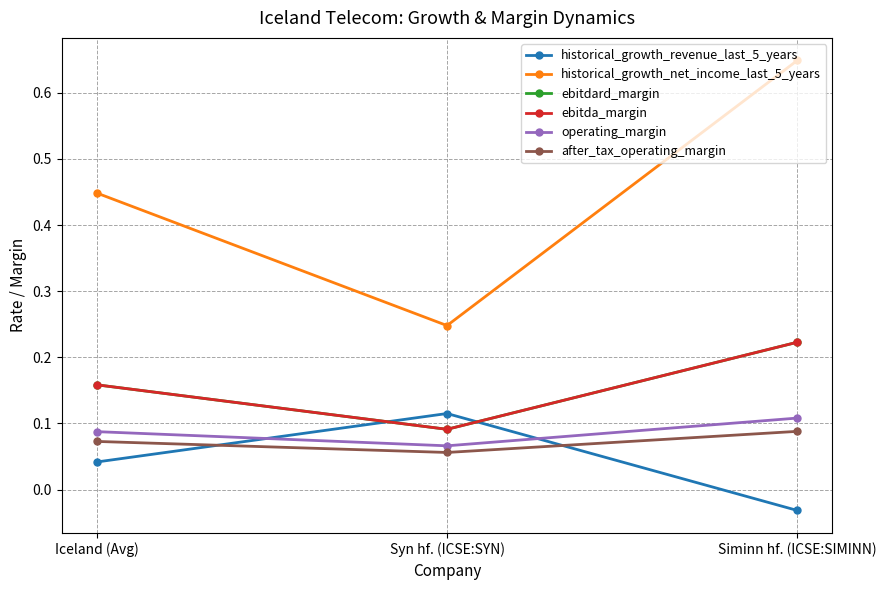

At how many categories does at least one series exceed 0?

3